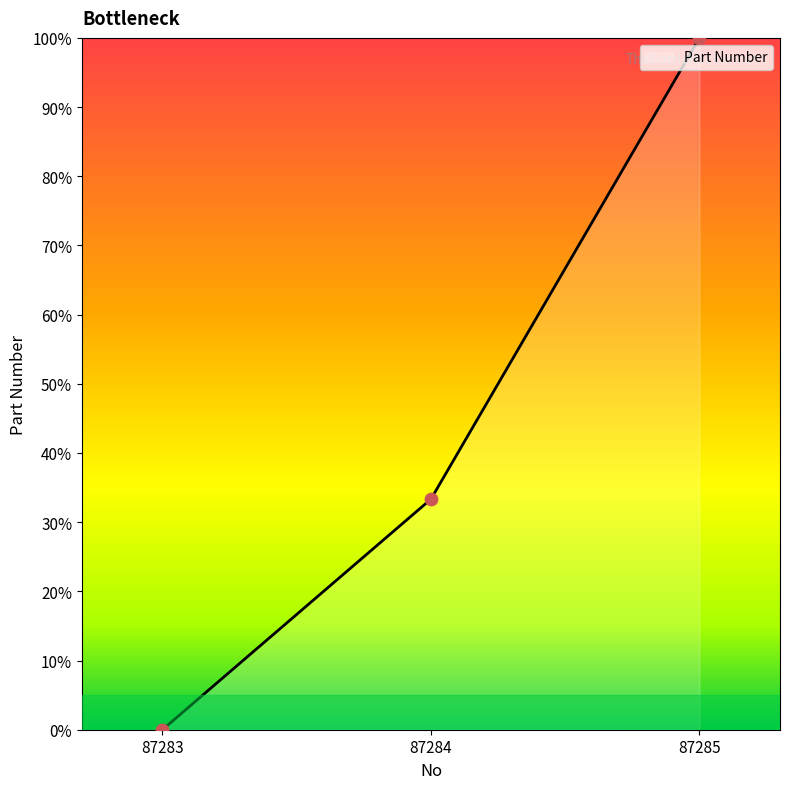

What is the change in value from 87284 to 87285?

+66.7